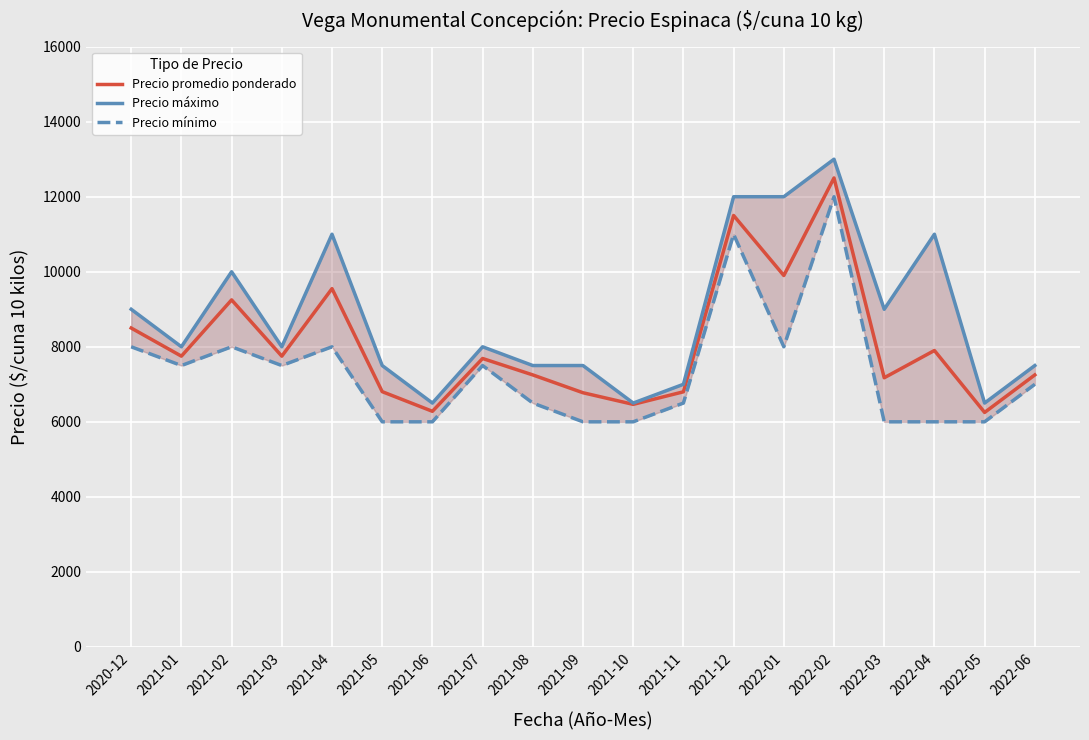

Rank the series by their average value, from lowest to highest.

Precio mínimo, Precio promedio ponderado, Precio máximo